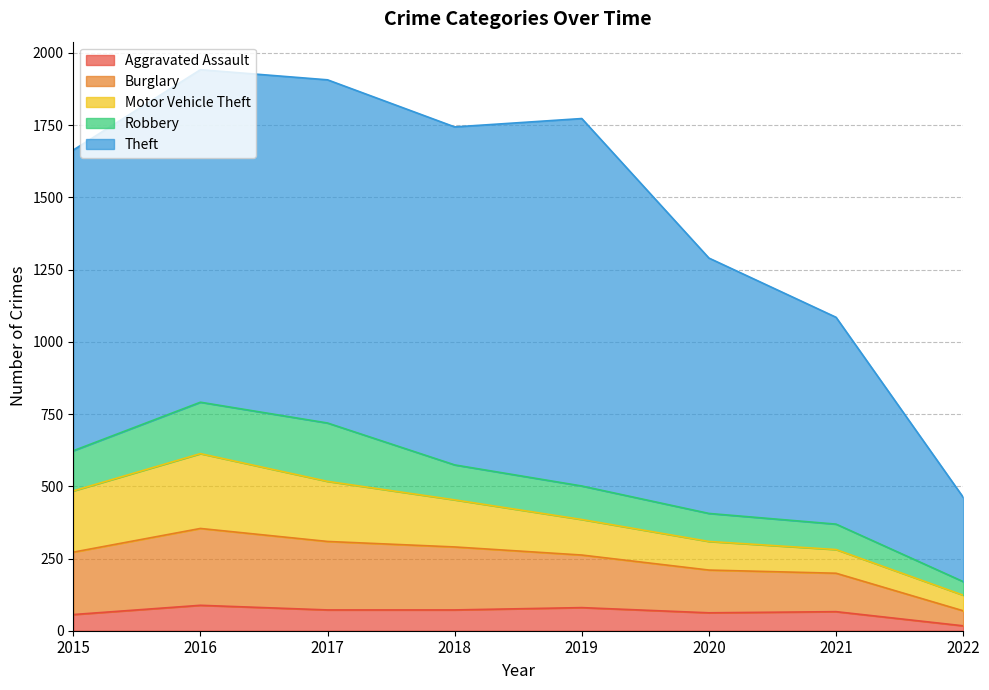

True or false: Aggravated Assault and Motor Vehicle Theft intersect in this chart.

False